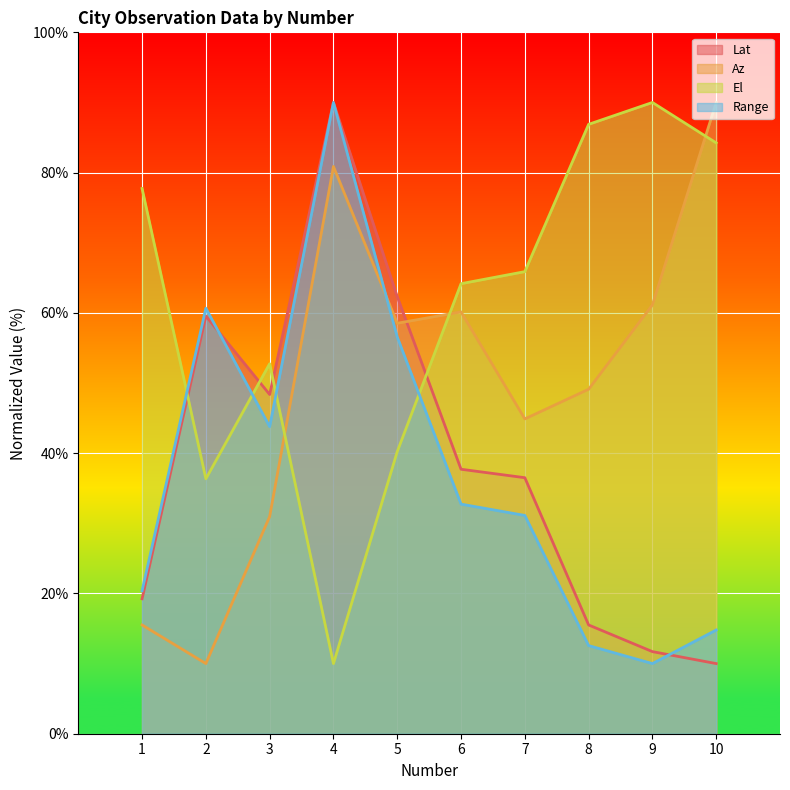

What is the difference between the maximum and minimum values in the Range series?

80.0